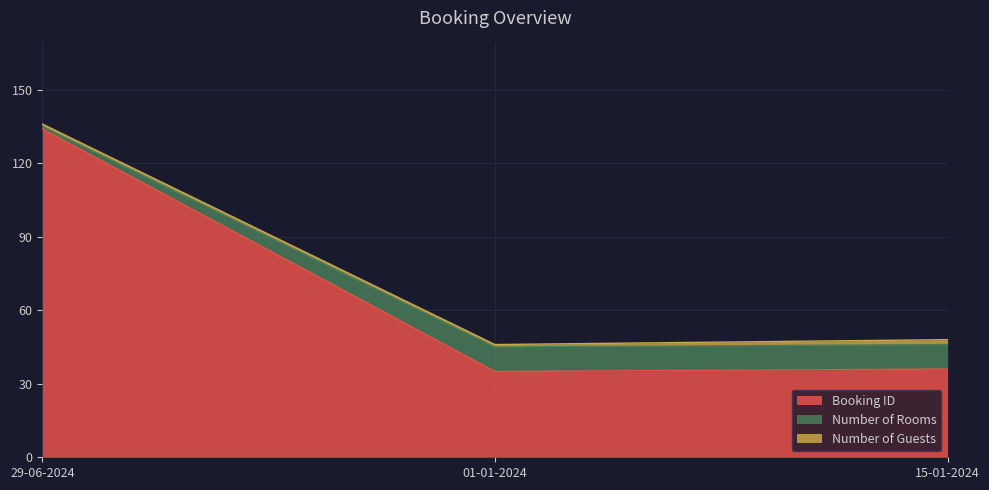

What is the lowest value of the Booking ID series?

35